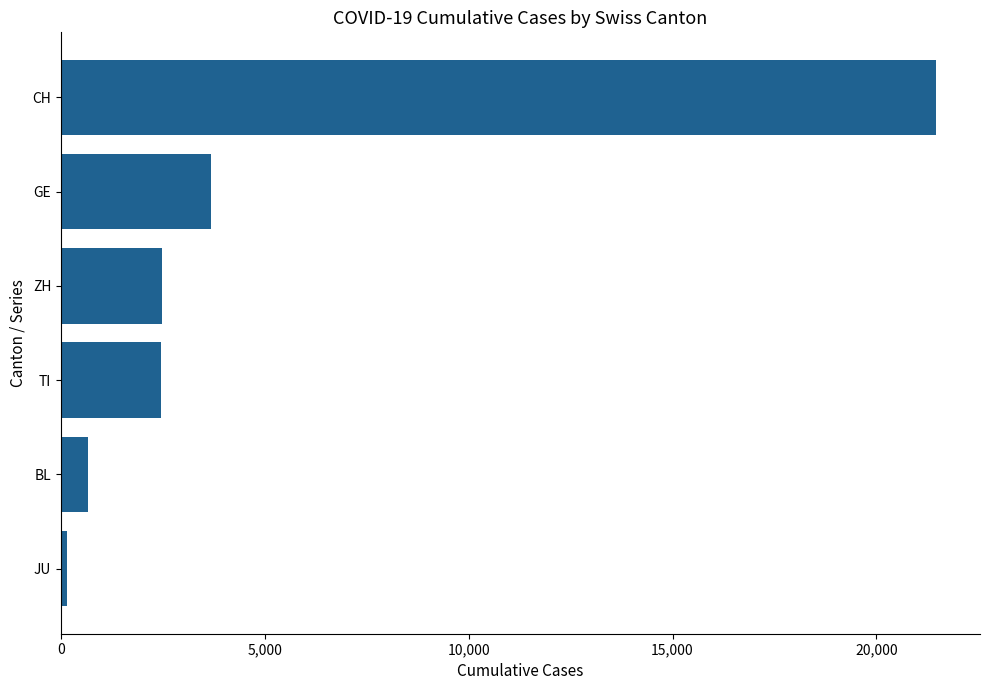

Which category has the lowest value across all series?

JU